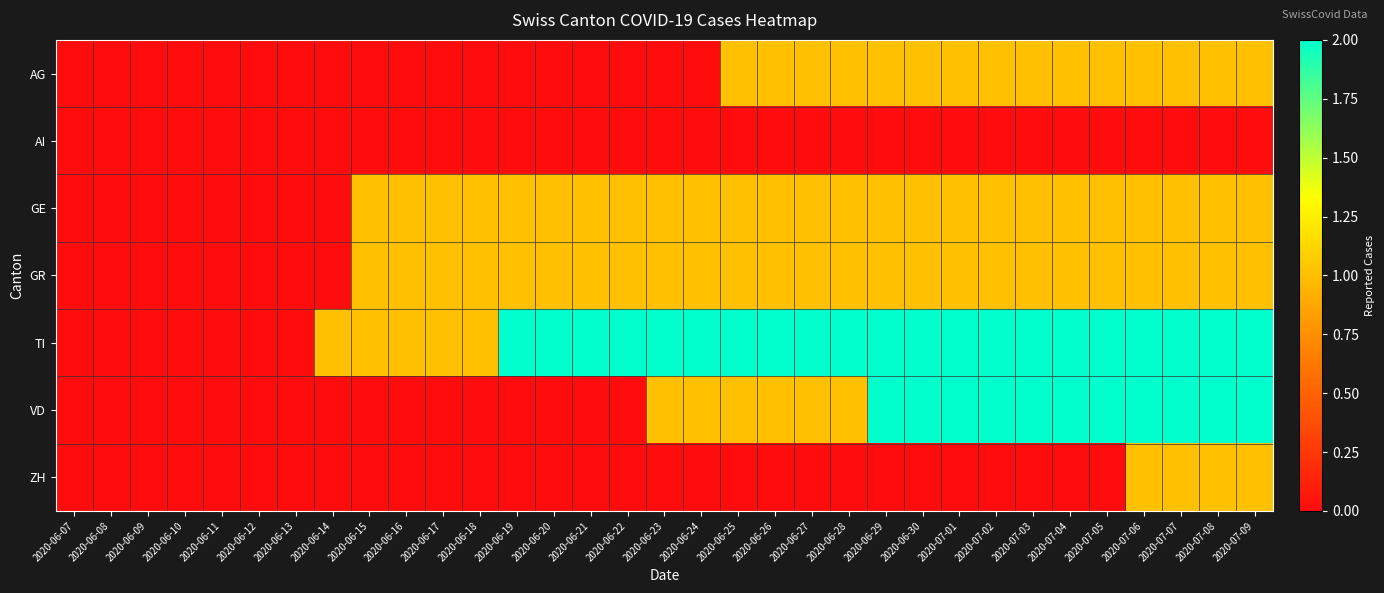

Rank the series at 2020-06-14 from lowest to highest value.

AG, AI, GE, GR, VD, ZH, TI